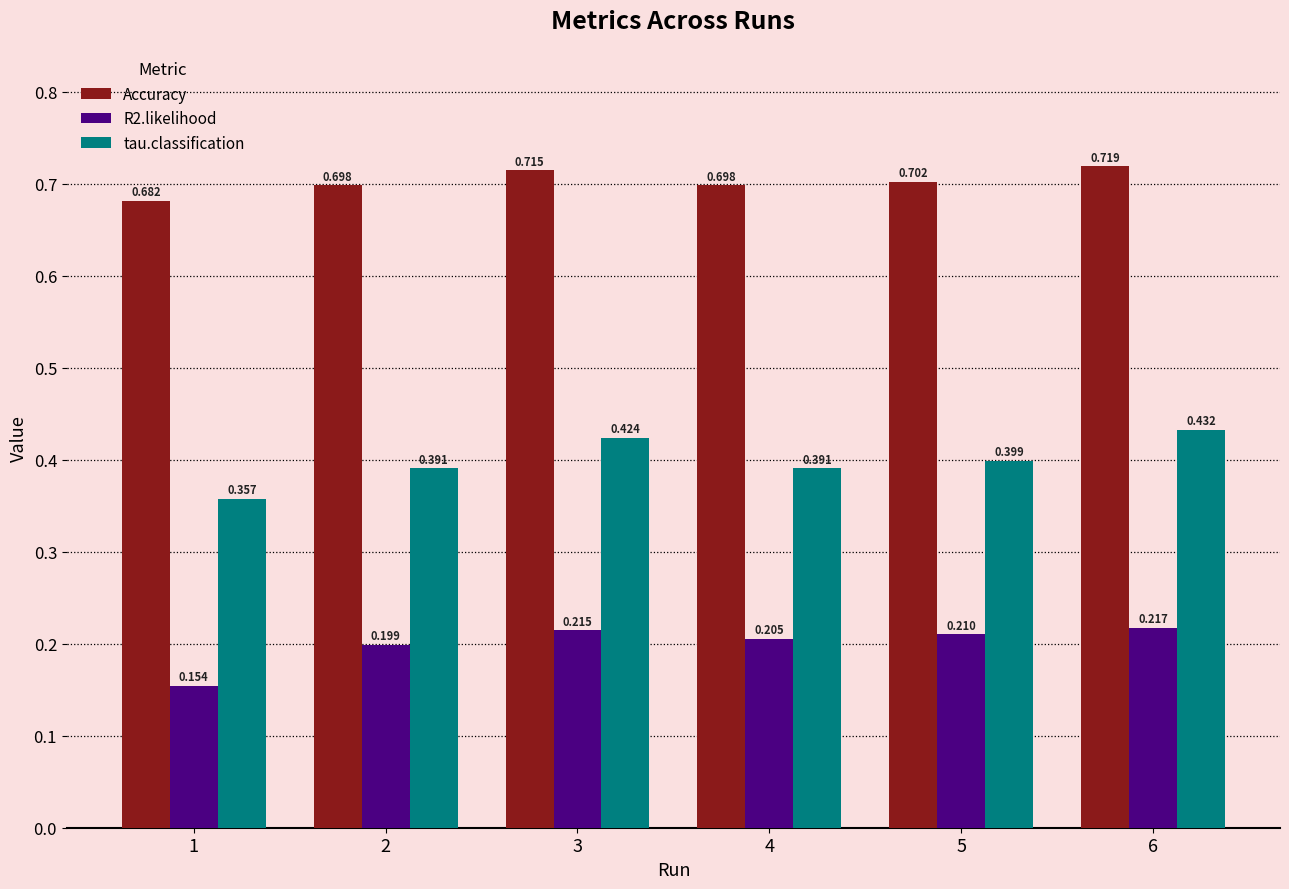

List the series in order of their peak value, highest first.

Accuracy, tau.classification, R2.likelihood